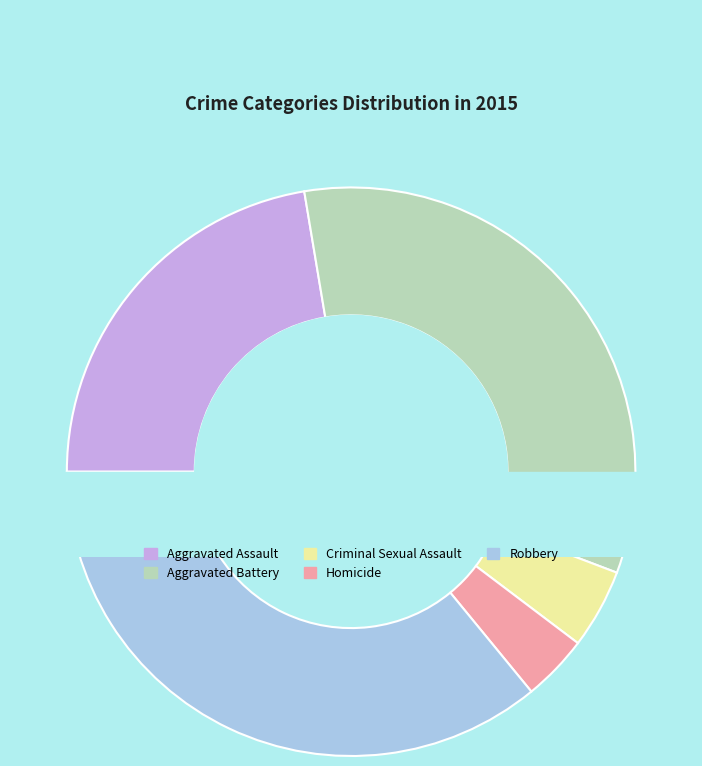

Is it true that Homicide is 4% of the pie?

True